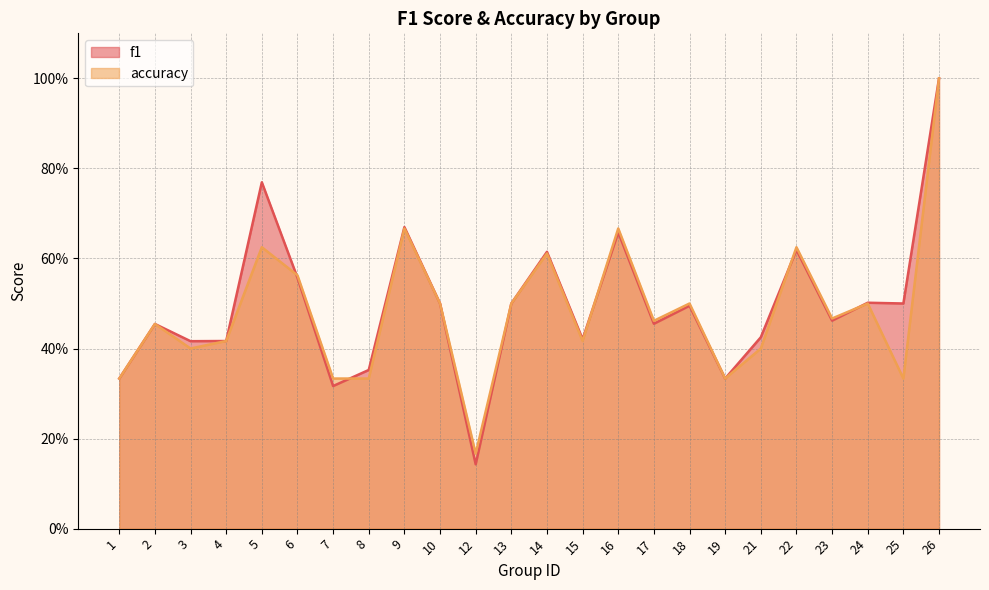

At how many categories does at least one series exceed 0?

24